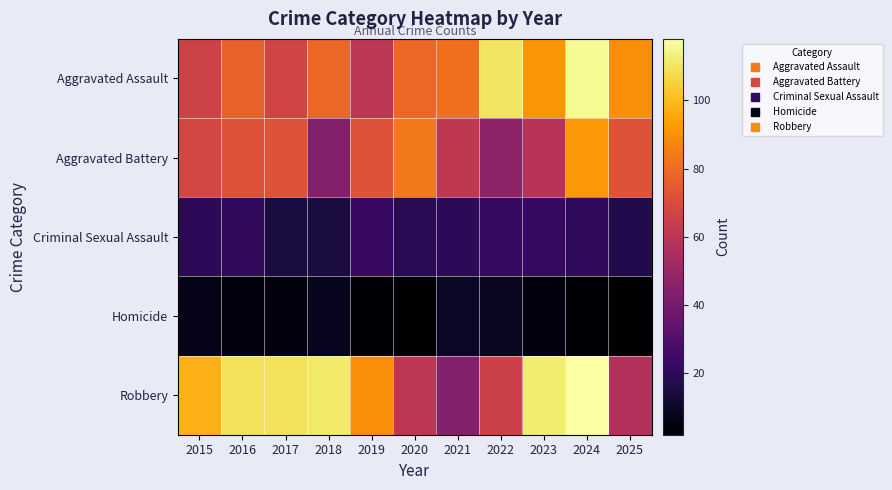

Reading left to right, what are all the values shown in this chart?

Aggravated Assault: 2015=66	2016=77	2017=67	2018=79	2019=60	2020=79	2021=81	2022=110	2023=91	2024=116	2025=89
Aggravated Battery: 2015=68	2016=72	2017=72	2018=44	2019=72	2020=84	2021=61	2022=47	2023=59	2024=92	2025=72
Criminal Sexual Assault: 2015=20	2016=21	2017=15	2018=15	2019=23	2020=19	2021=20	2022=22	2023=22	2024=21	2025=17
Homicide: 2015=7	2016=5	2017=5	2018=8	2019=3	2020=2	2021=10	2022=9	2023=5	2024=3	2025=2
Robbery: 2015=98	2016=109	2017=109	2018=111	2019=89	2020=60	2021=44	2022=65	2023=112	2024=118	2025=57